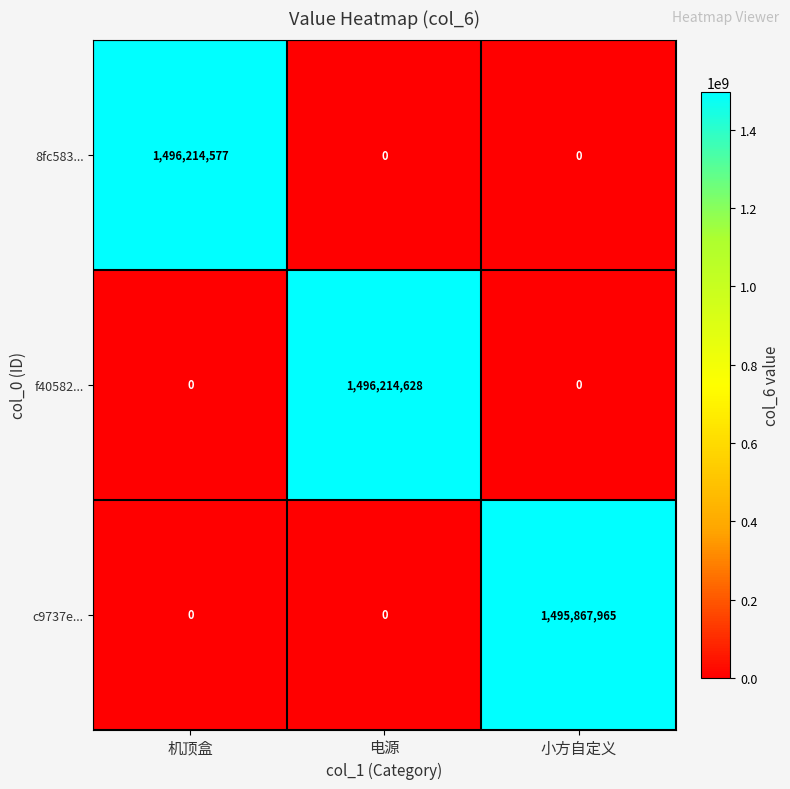

Reading left to right, list all the values displayed in this chart.

8fc583...: 1496214577	0	0
f40582...: 0	1496214628	0
c9737e...: 0	0	1495867965